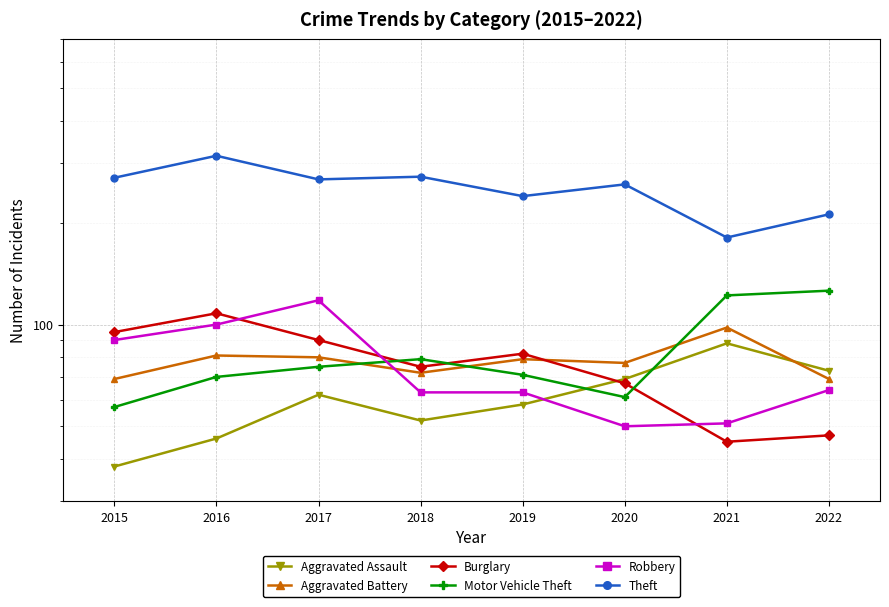

Which series has the largest total across all categories?

Theft